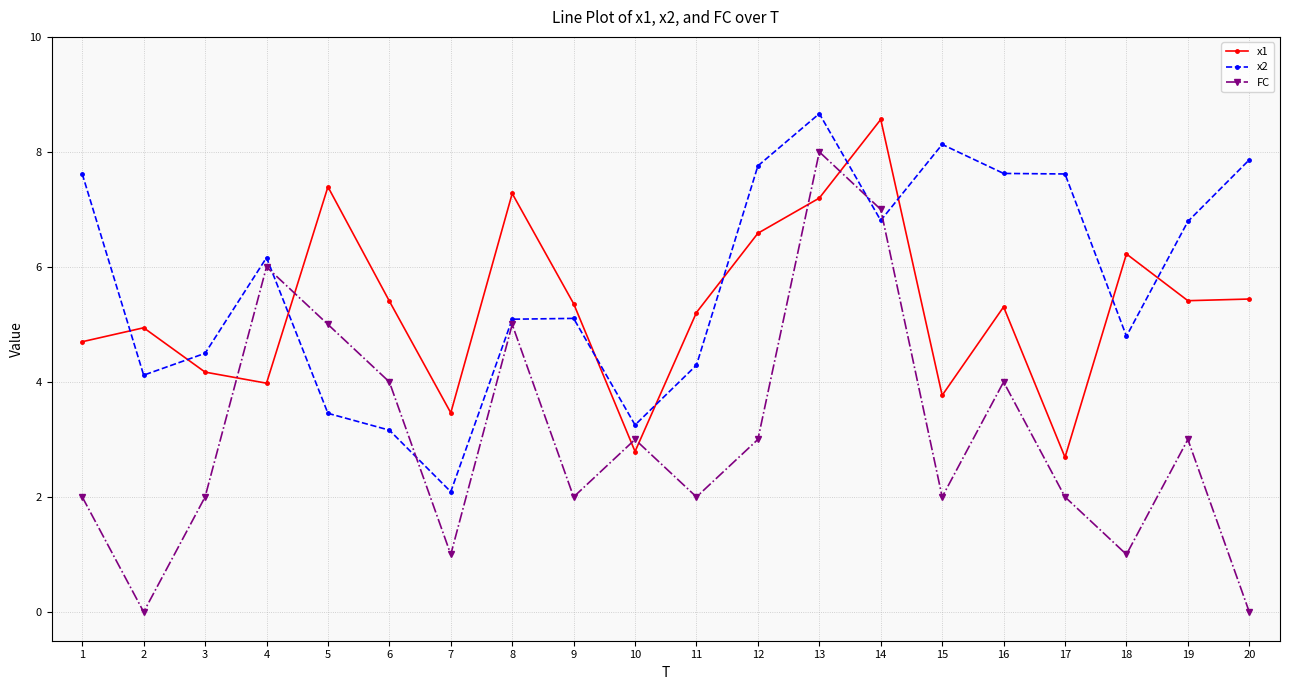

What is the value of the FC point at the 14th from the left?

7.0